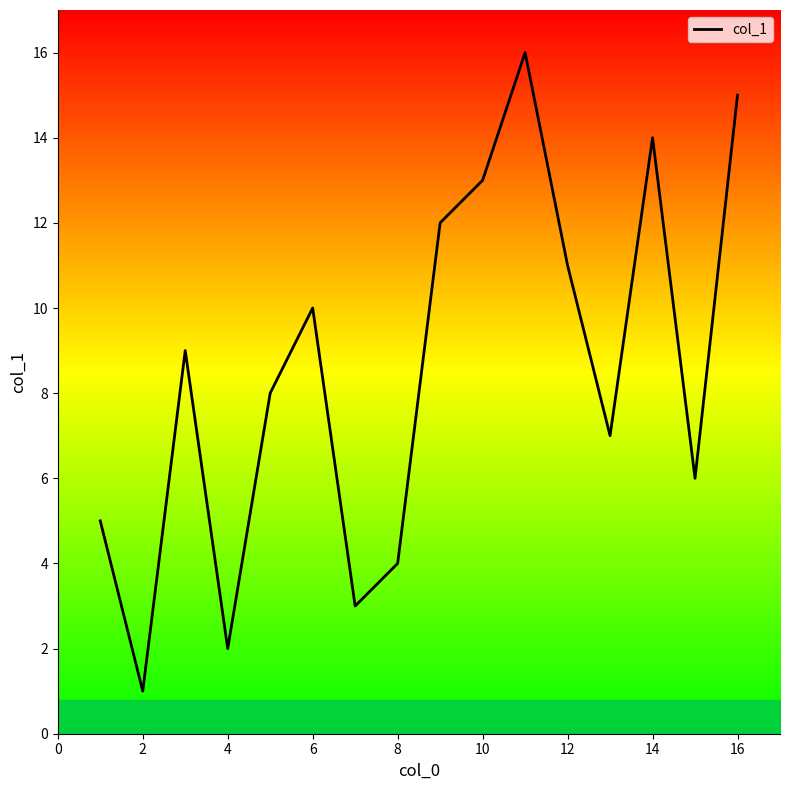

What is the difference between the maximum and minimum values?

15